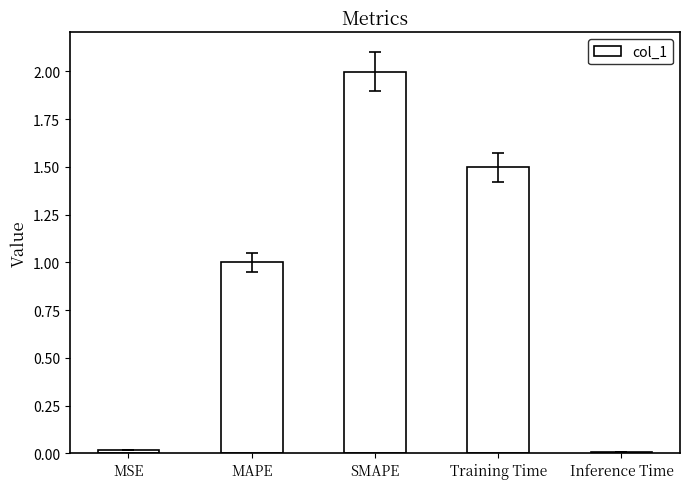

What value does the data have at Training Time?

1.5